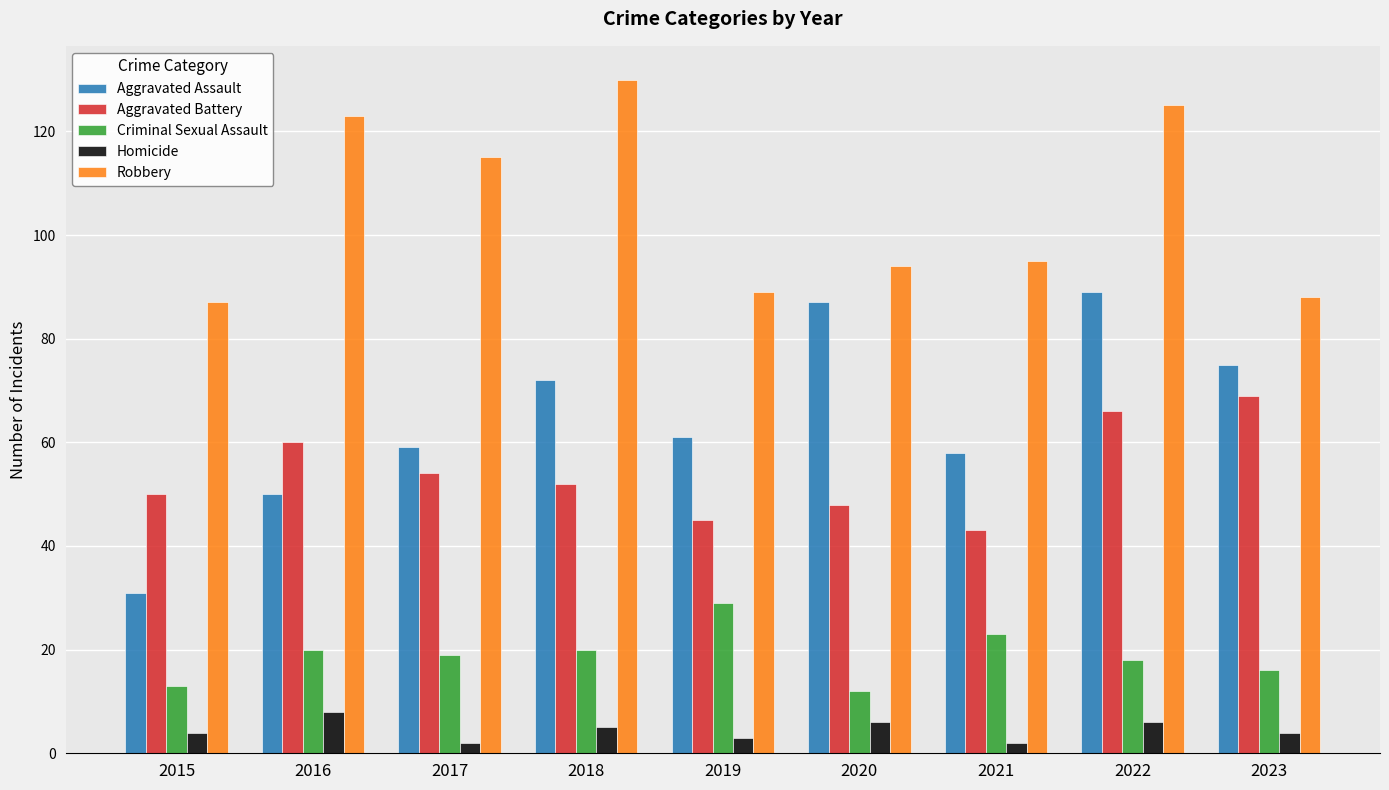

Where is Robbery nearest to the value 108?

2017